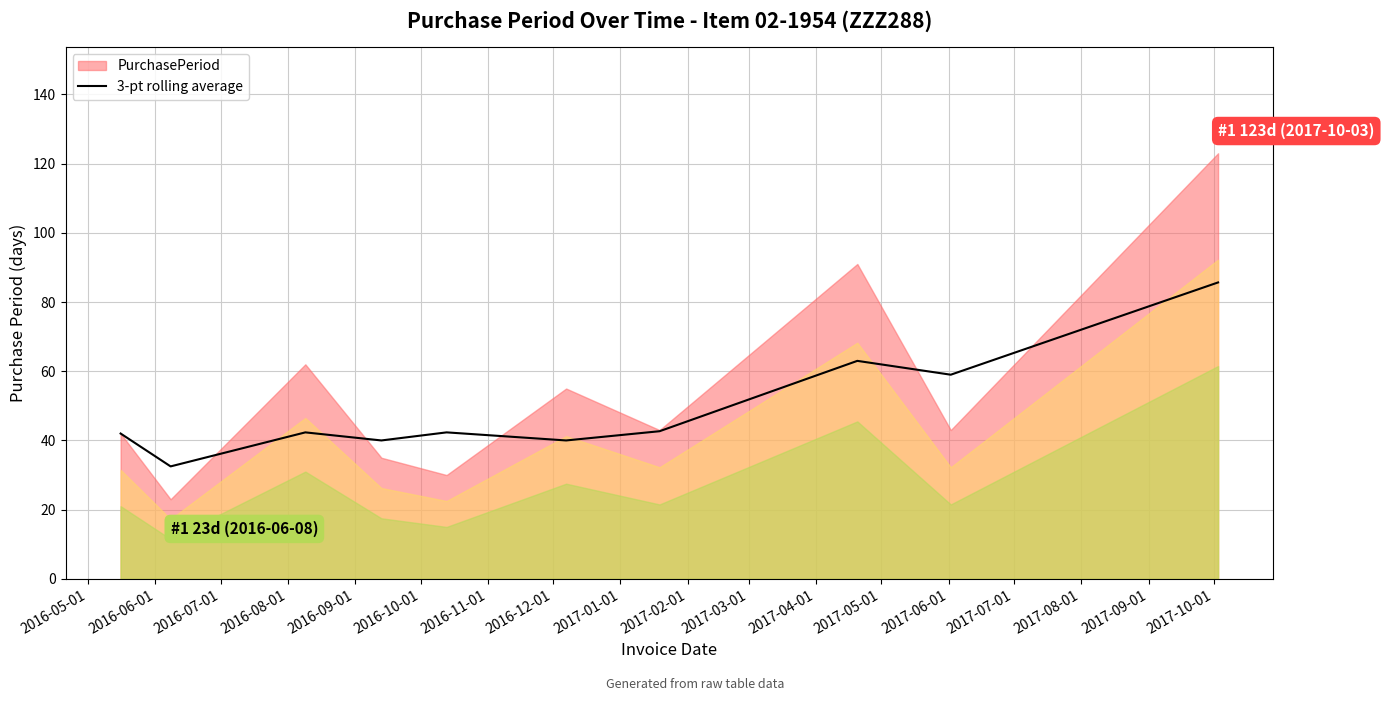

How many data points are less than 42?

3